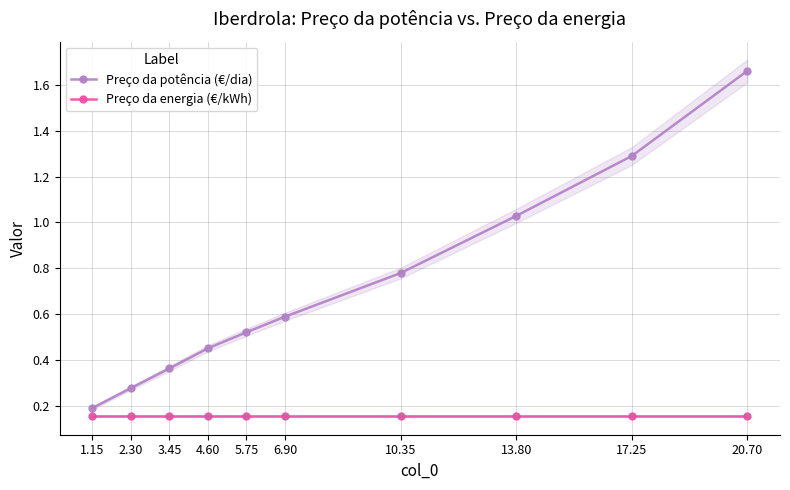

Rank the series at 1.15 from highest to lowest value.

Preço da potência (€/dia), Preço da energia (€/kWh)